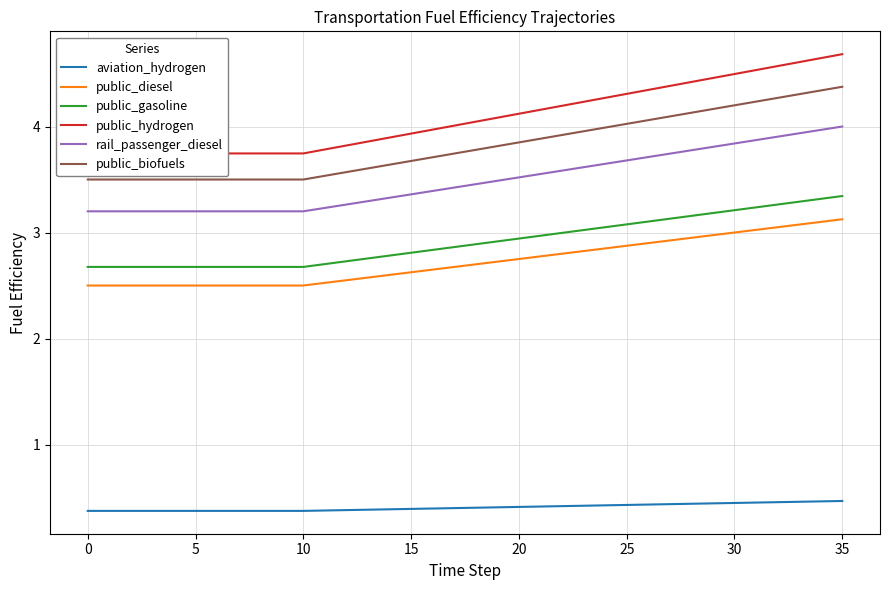

Read the public_diesel value at 24.

2.9